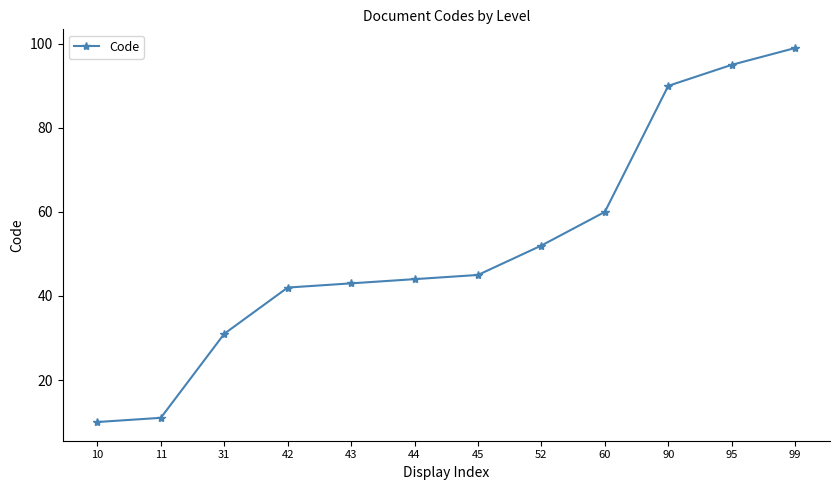

Between 95 and 52, which is larger?

95